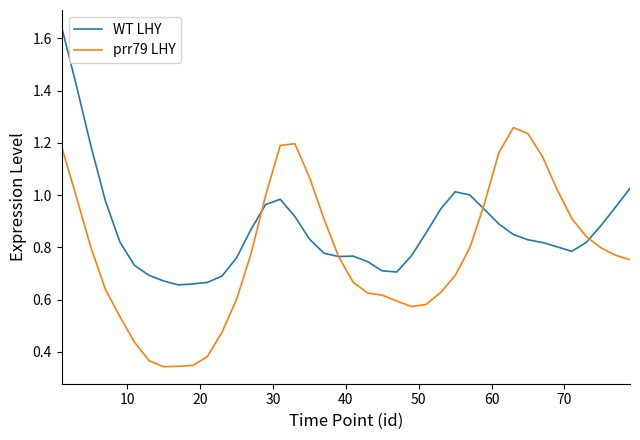

Rank the series by their maximum value, from lowest to highest.

prr79 LHY, WT LHY